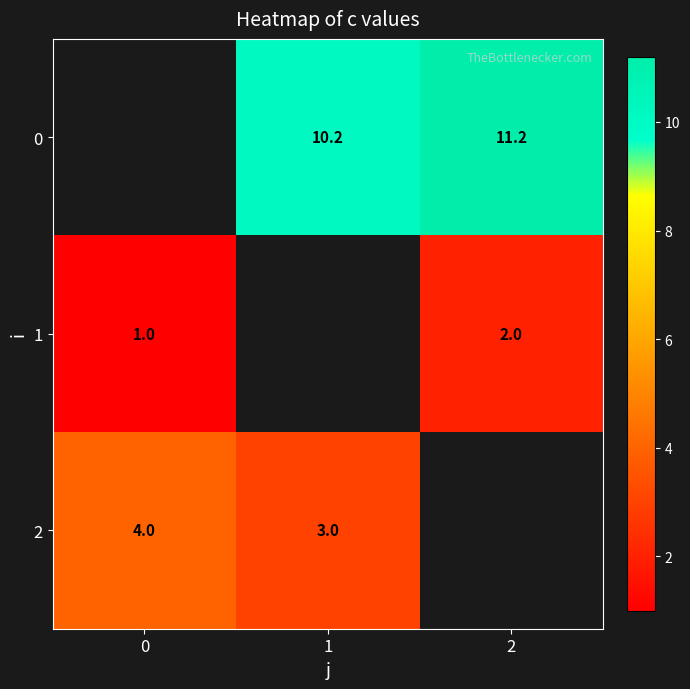

True or false: row_0 has a value of 20.1 at 2.

False